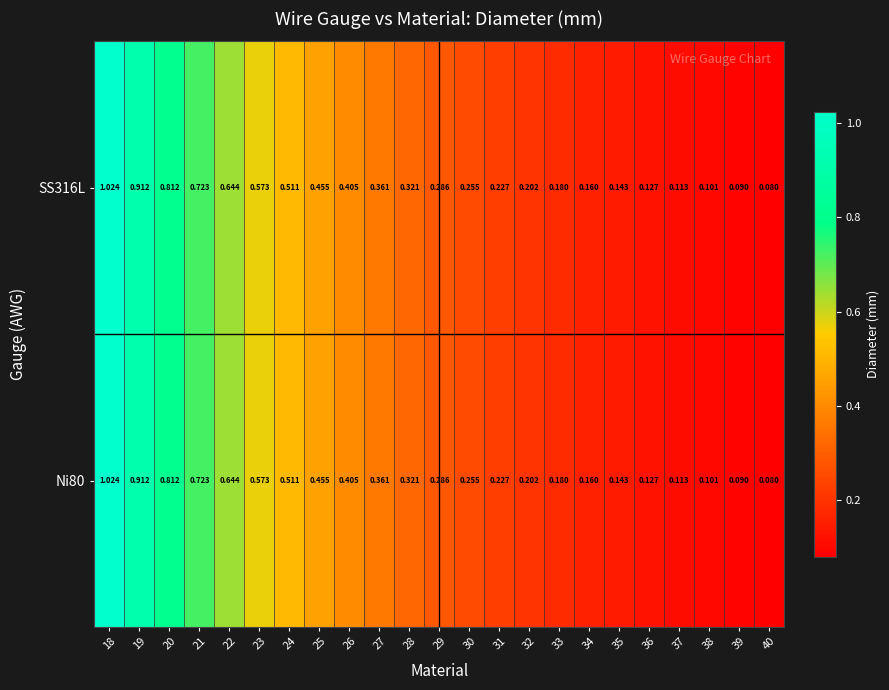

What is the total value across all series at 20?

1.6